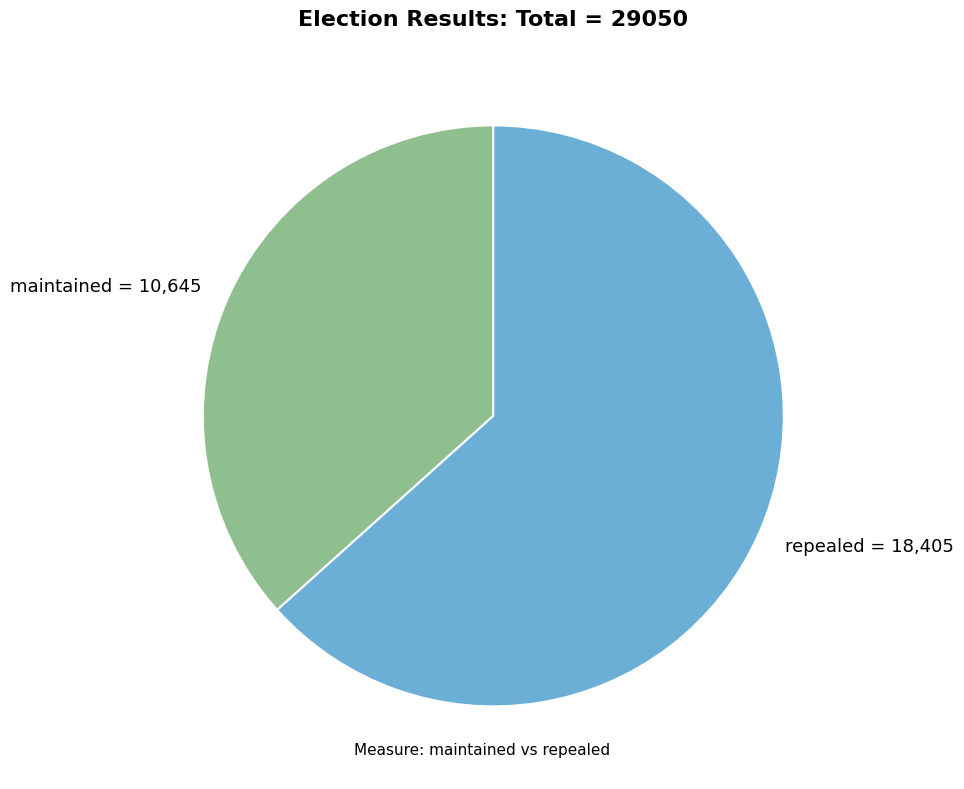

Does repealed = 18,405 represent more than half of the total?

Yes